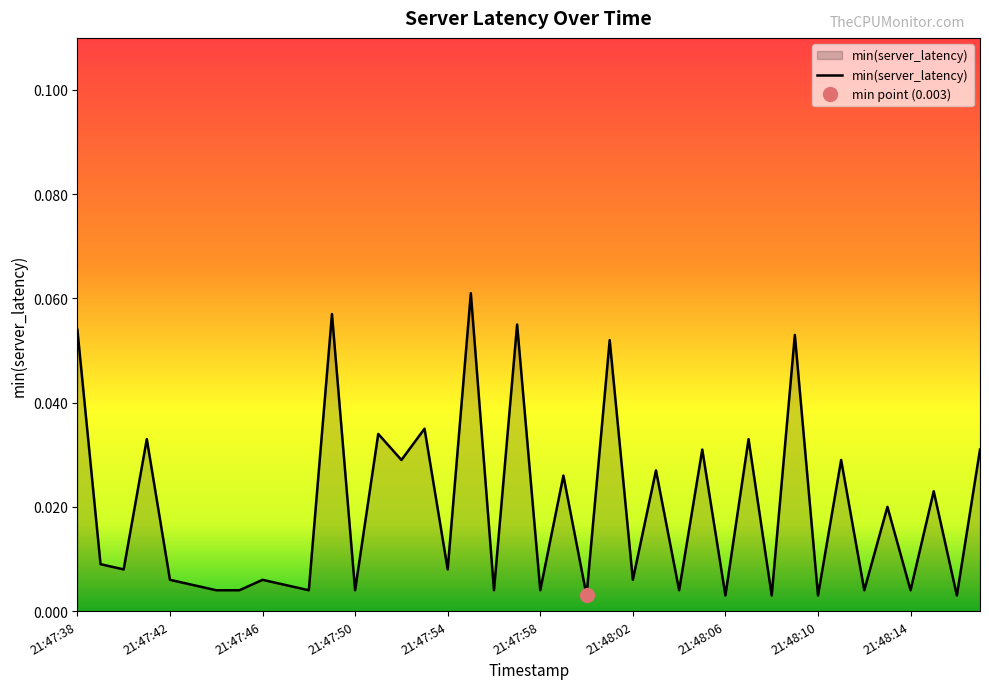

Reading left to right, extract all data points from this chart.

0.1	0.0	0.0	0.0	0.0	0.0	0.0	0.0	0.0	0.0	0.0	0.1	0.0	0.0	0.0	0.0	0.0	0.1	0.0	0.1	0.0	0.0	0.0	0.1	0.0	0.0	0.0	0.0	0.0	0.0	0.0	0.1	0.0	0.0	0.0	0.0	0.0	0.0	0.0	0.0